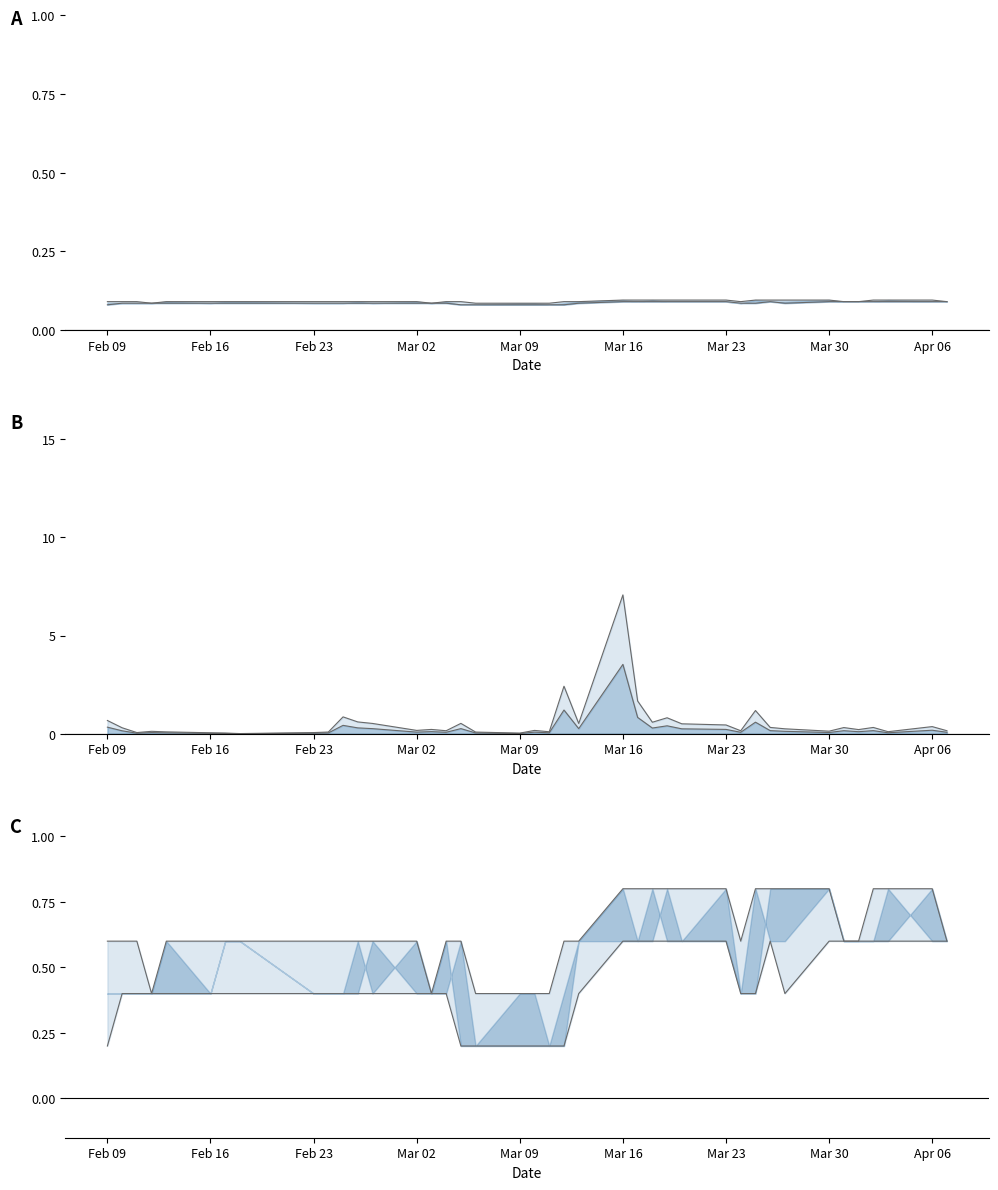

What is the minimum value for high_line?

0.4